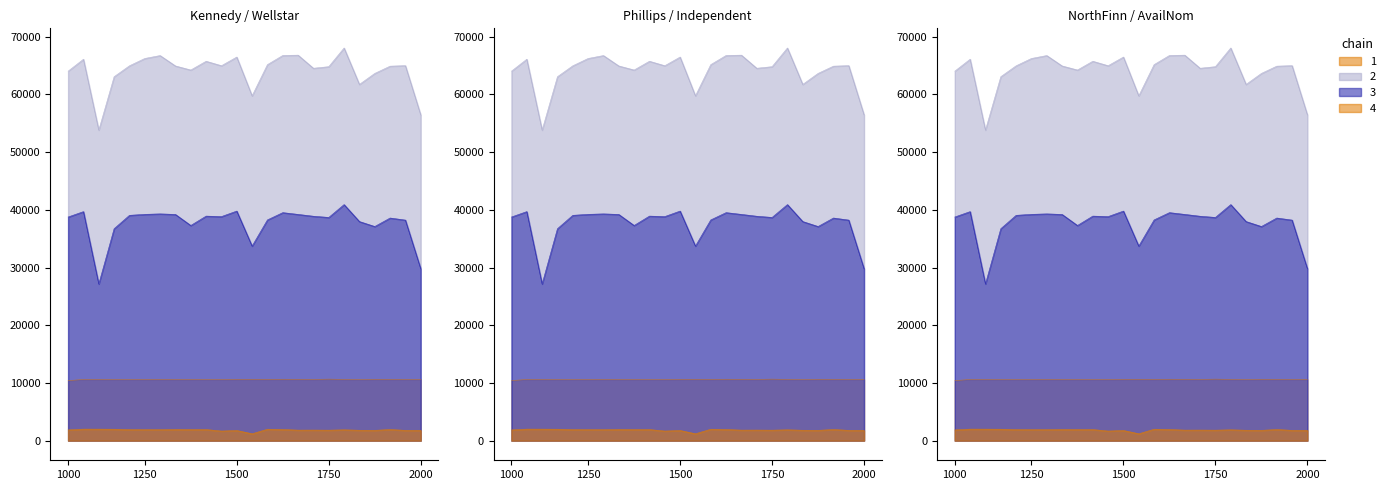

Does the chart display data point markers on the line(s)?

No